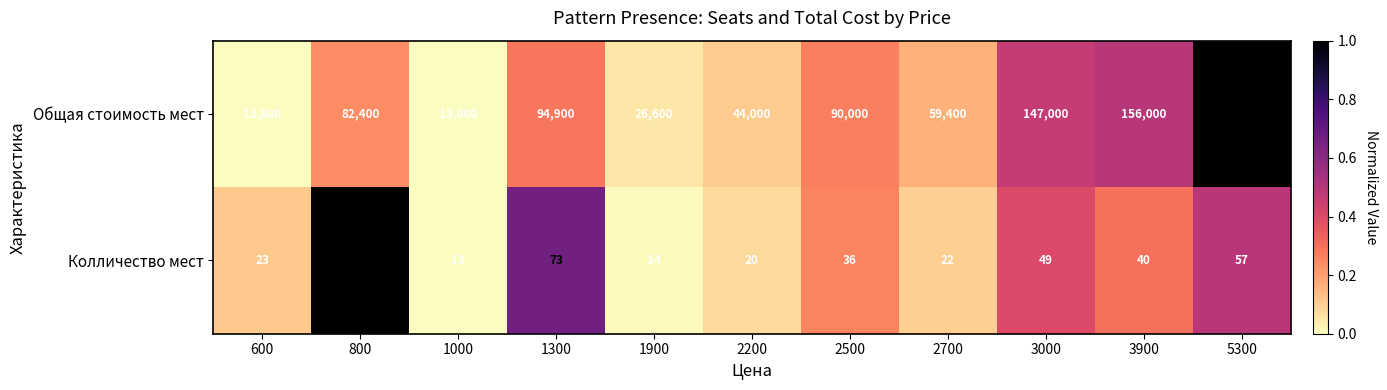

Read the Общая стоимость мест value at 1000, to the nearest 50.

13000